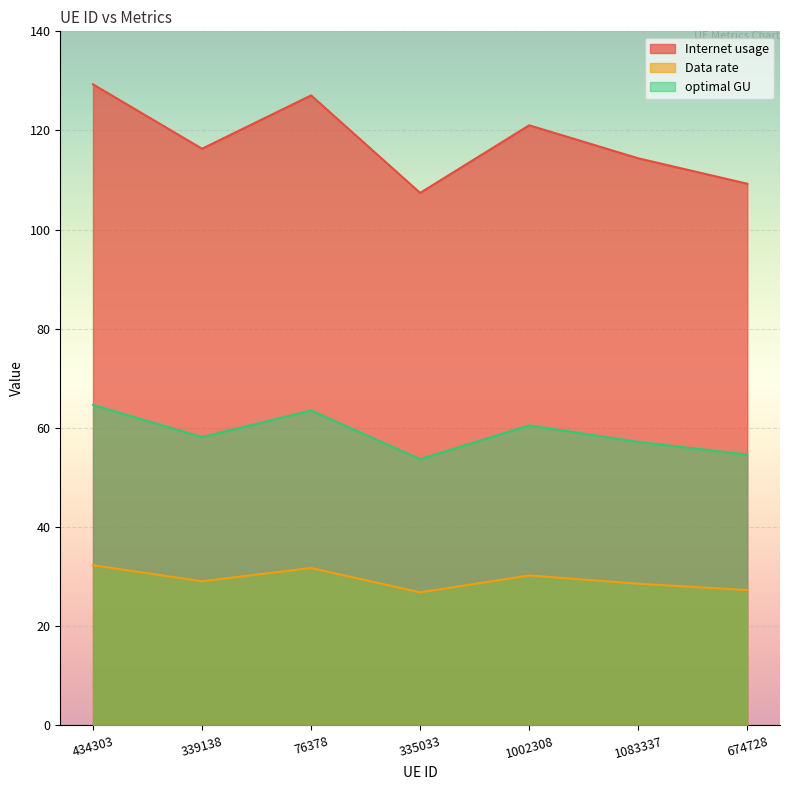

List the series in order of their peak value, lowest first.

Data rate, optimal GU, Internet usage